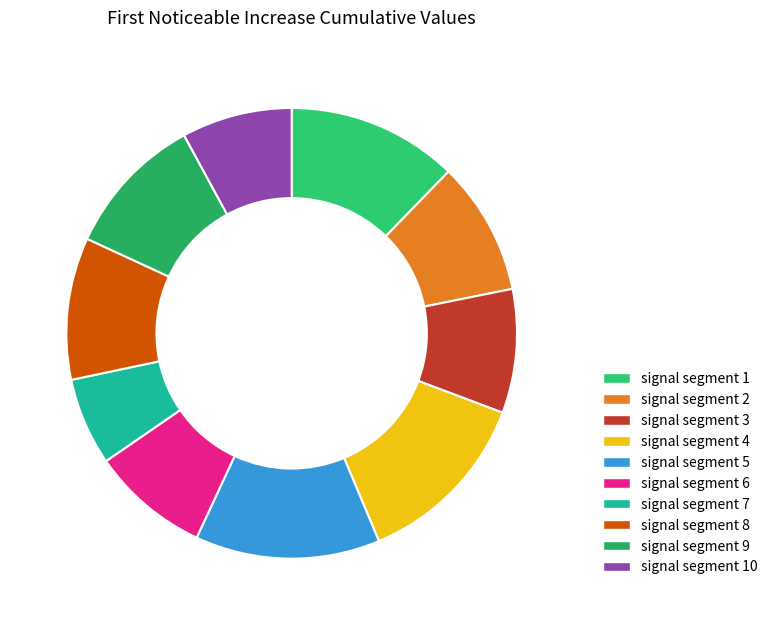

How many segments does this pie chart have?

10